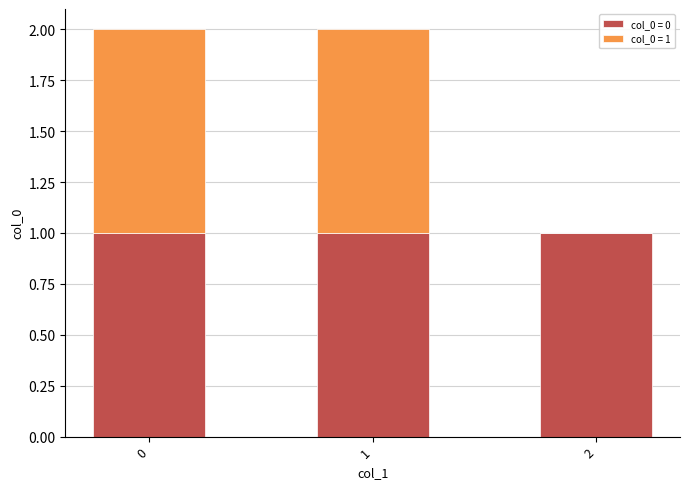

The col_0 = 0 series shows 1 at 1. True or false?

True